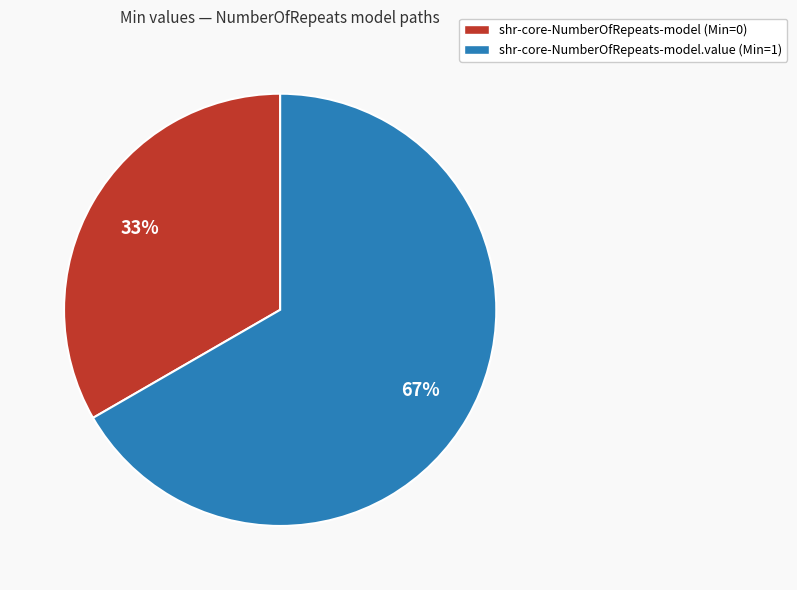

Which slice is the largest?

shr-core-NumberOfRepeats-model.value (Min=1)